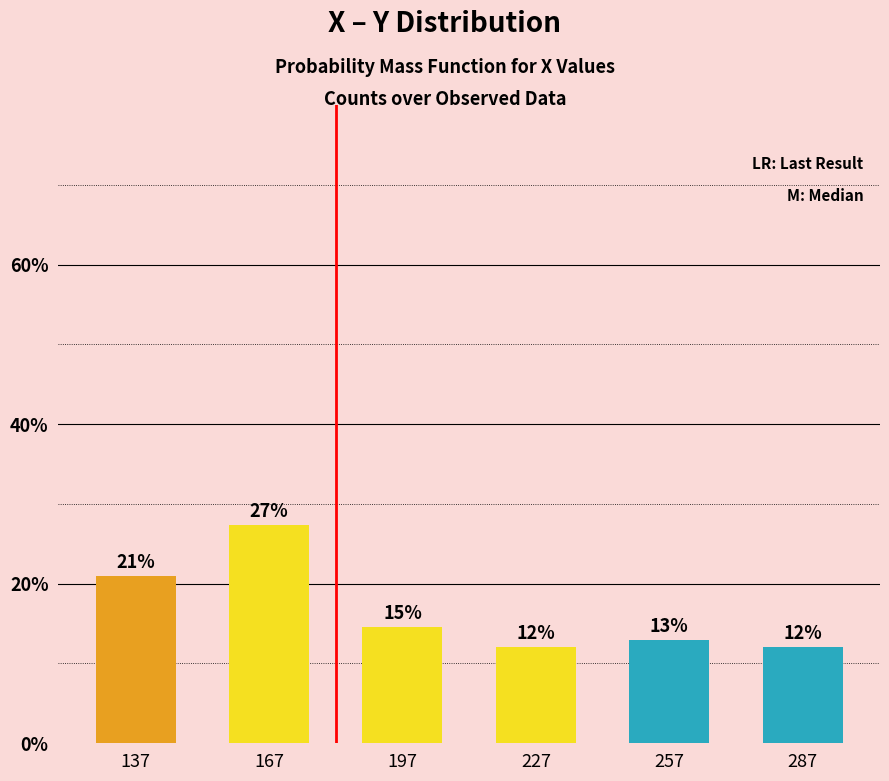

Which has a higher value, 287 or 137?

137